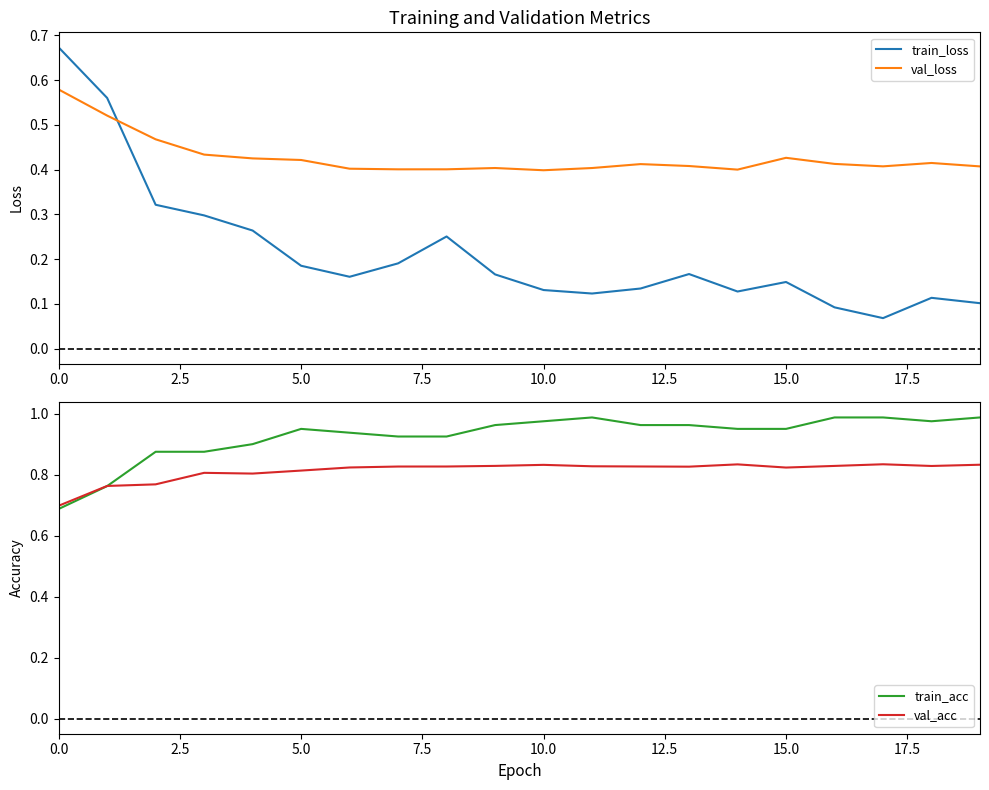

Reading left to right, what are all the values shown in this chart?

train_loss: 0.7	0.6	0.3	0.3	0.3	0.2	0.2	0.2	0.3	0.2	0.1	0.1	0.1	0.2	0.1	0.1	0.1	0.1	0.1	0.1
val_loss: 0.6	0.5	0.5	0.4	0.4	0.4	0.4	0.4	0.4	0.4	0.4	0.4	0.4	0.4	0.4	0.4	0.4	0.4	0.4	0.4
train_acc: 0.7	0.8	0.9	0.9	0.9	0.9	0.9	0.9	0.9	1.0	1.0	1.0	1.0	1.0	0.9	0.9	1.0	1.0	1.0	1.0
val_acc: 0.7	0.8	0.8	0.8	0.8	0.8	0.8	0.8	0.8	0.8	0.8	0.8	0.8	0.8	0.8	0.8	0.8	0.8	0.8	0.8